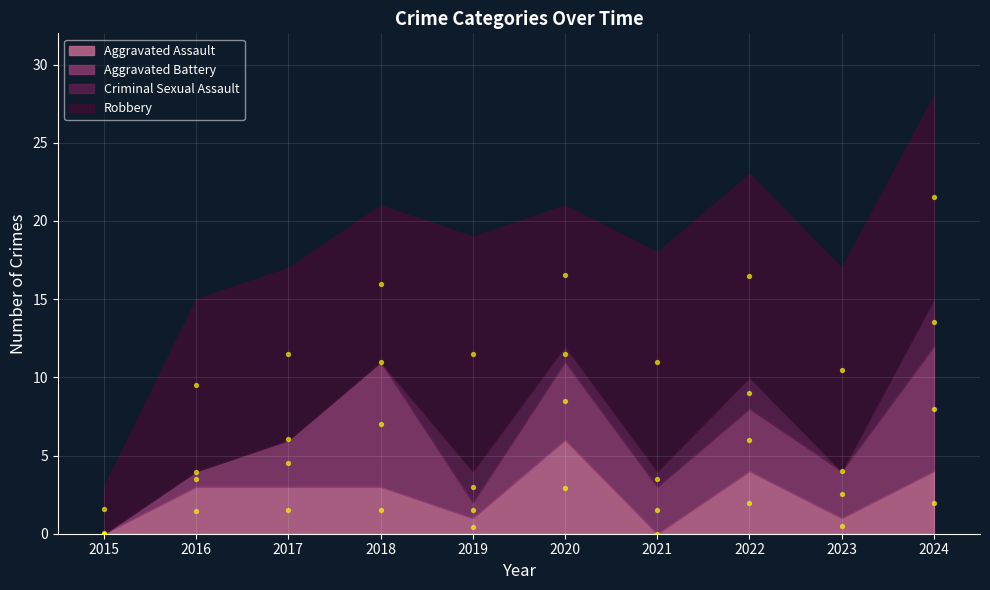

Which series has the largest Y range (max minus min)?

Robbery